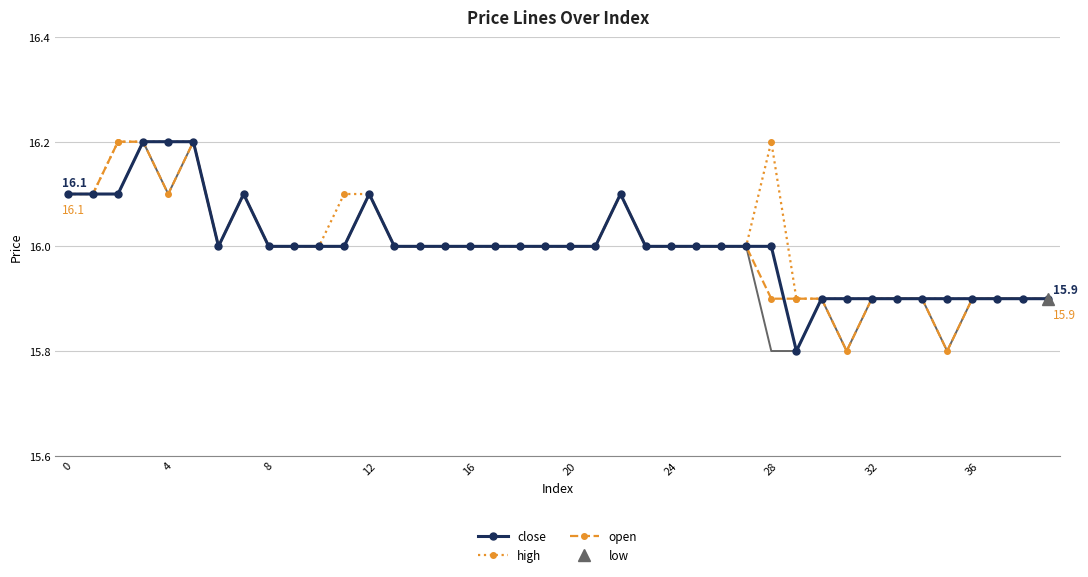

Which category has the lowest value across all series?

29